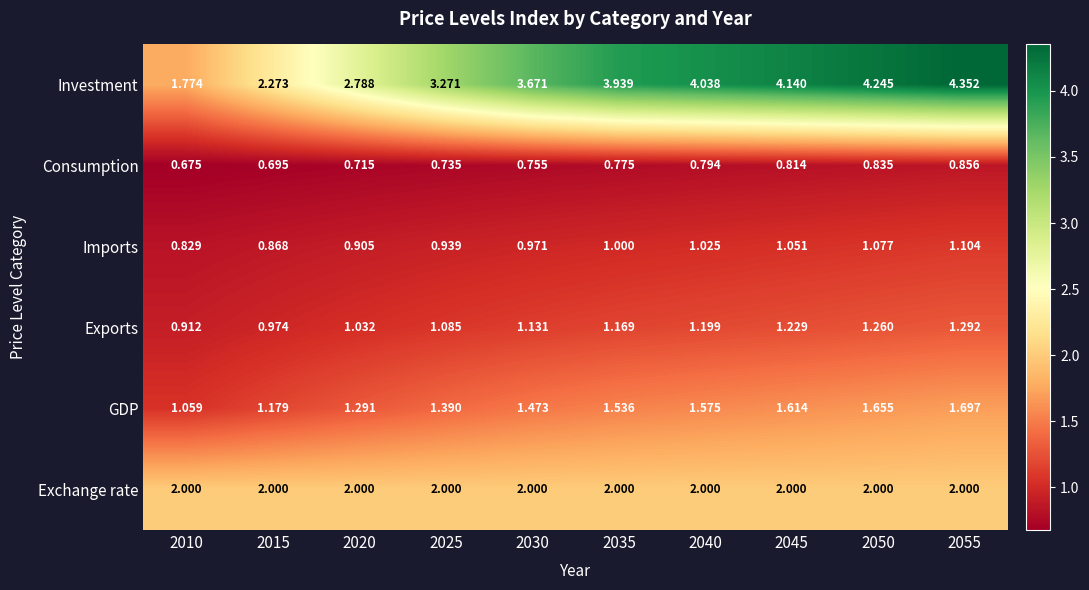

Which series changed the most between 2040 and 2055?

Investment